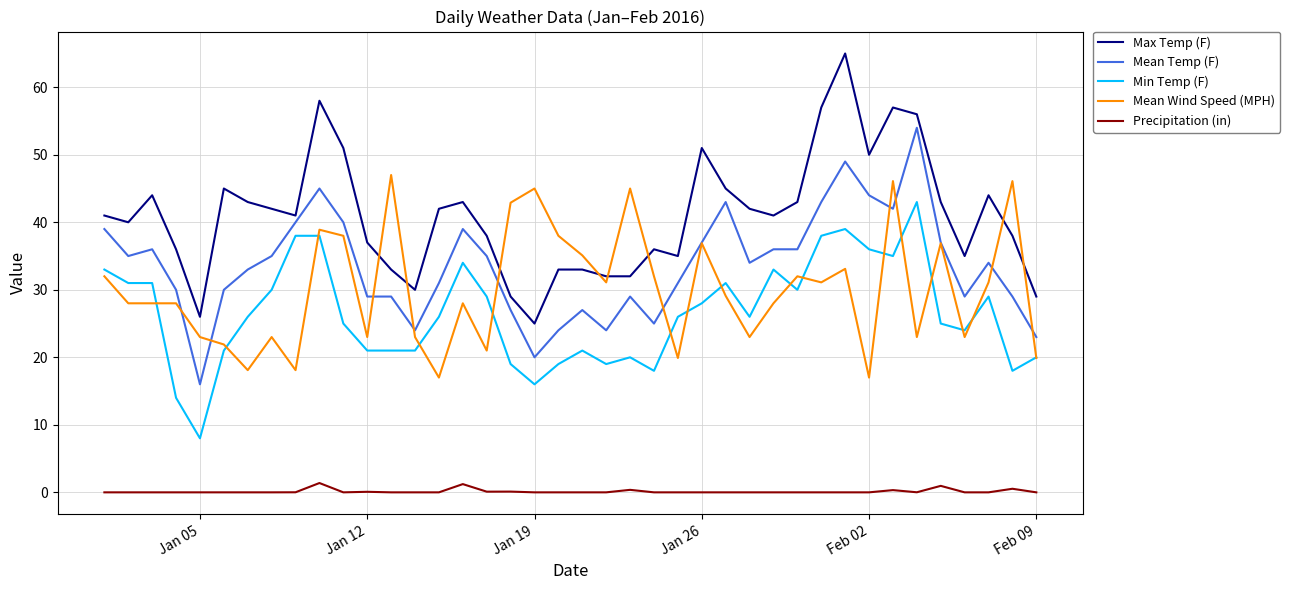

Which series has the largest total across all categories?

Max Temp (F)